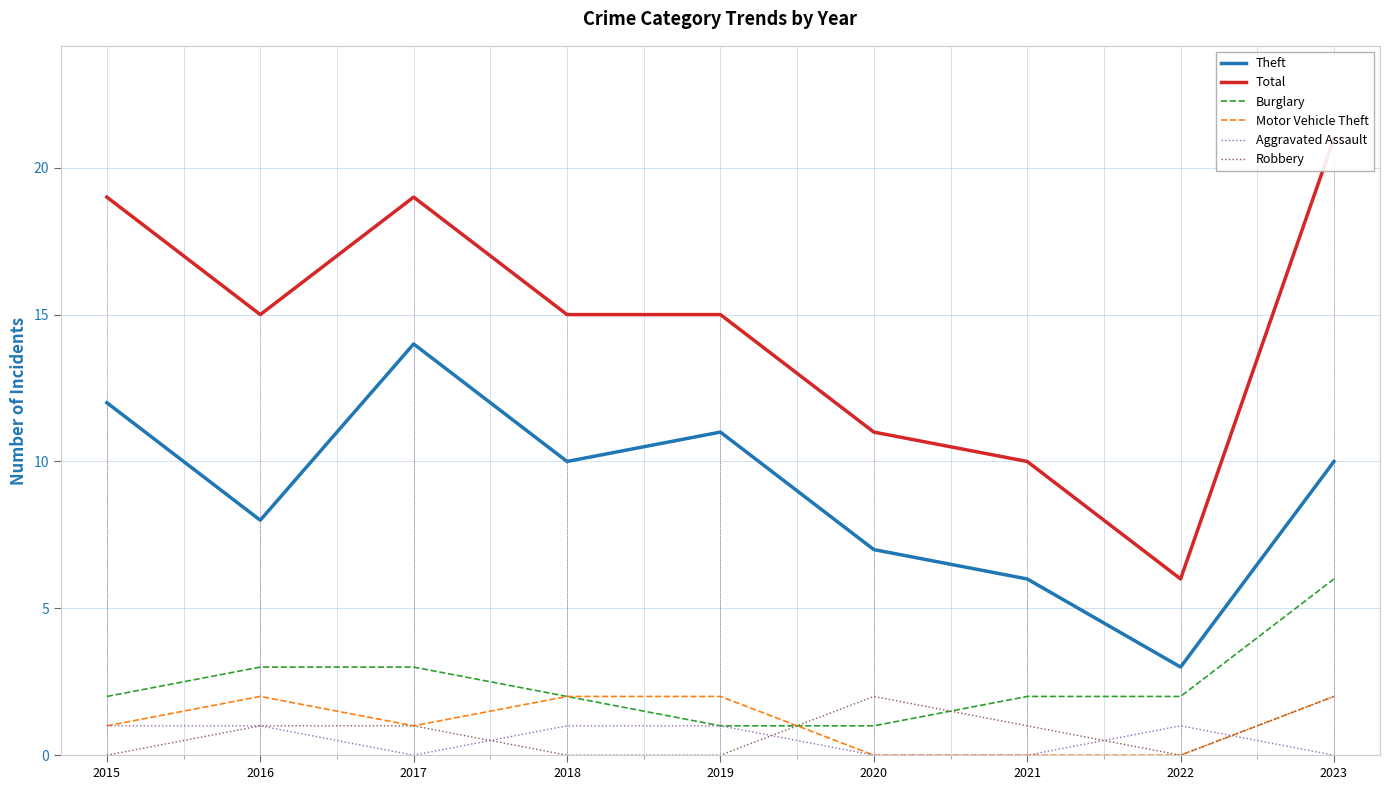

What are all the series names shown in the legend?

Theft, Total, Burglary, Motor Vehicle Theft, Aggravated Assault, Robbery